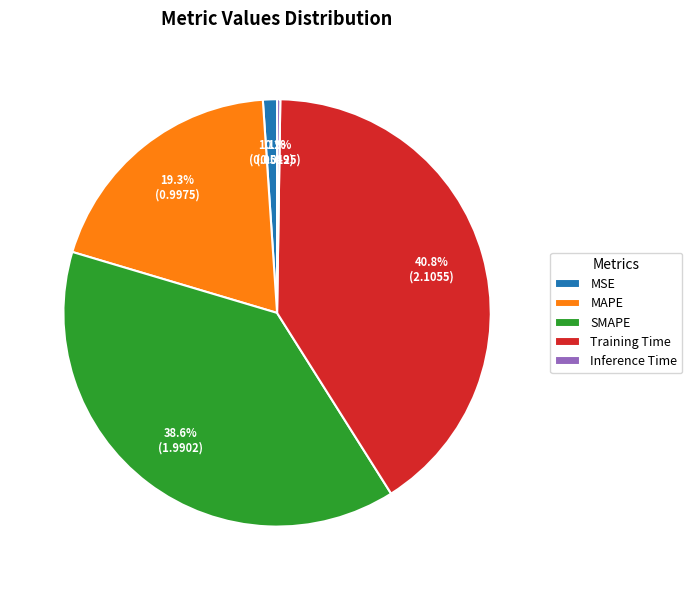

What percentage do MSE and MAPE together represent?

20.4%